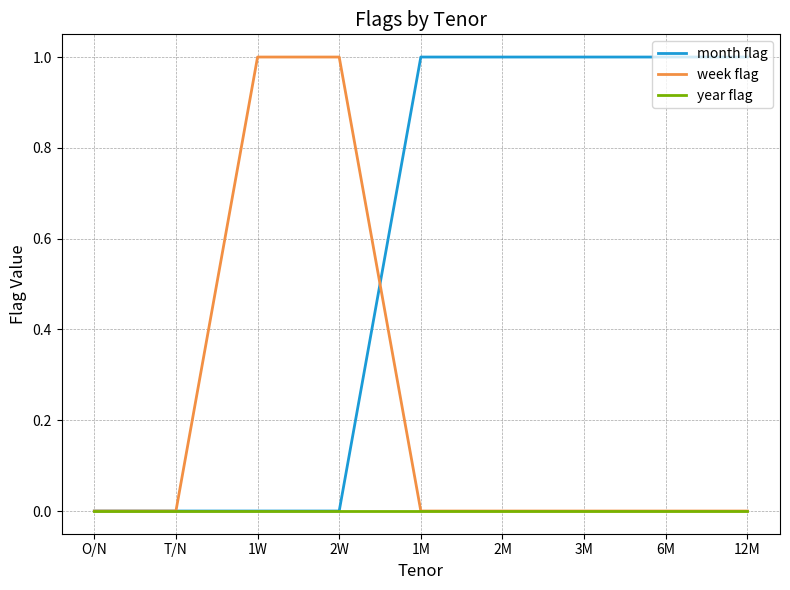

Is the value of month flag at 2M greater than the value of year flag at 6M?

Yes